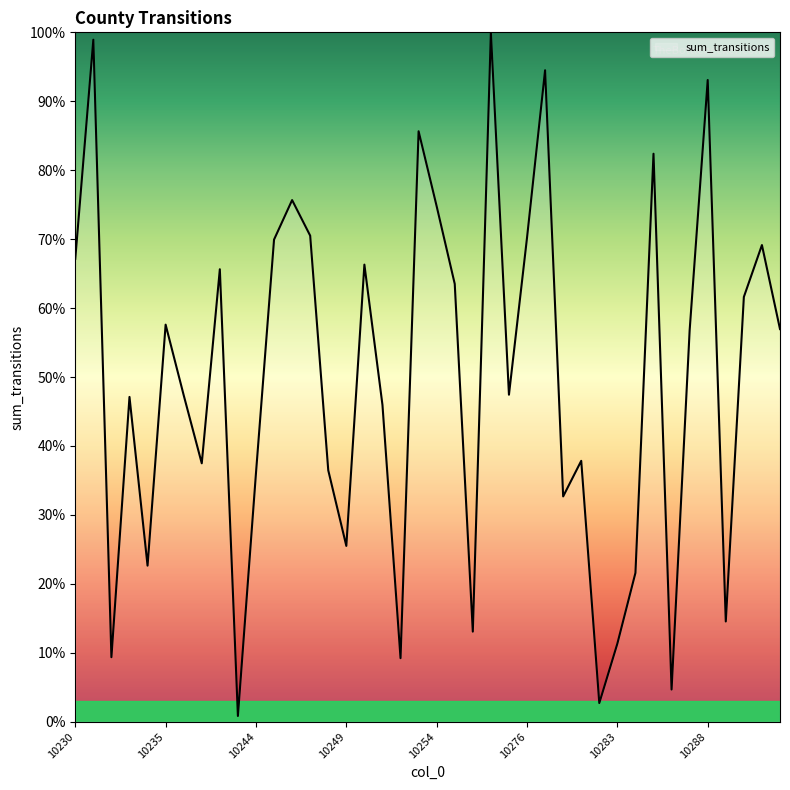

What is the difference between the second highest and minimum values?

98.1